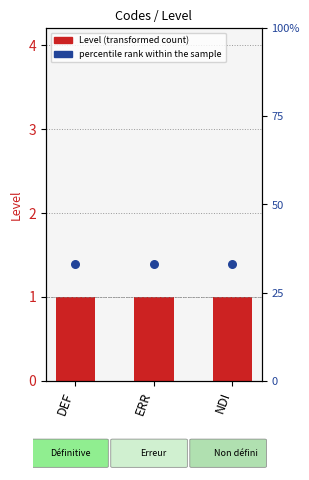

What are all the series names shown in the legend?

Level, percentile rank within the sample